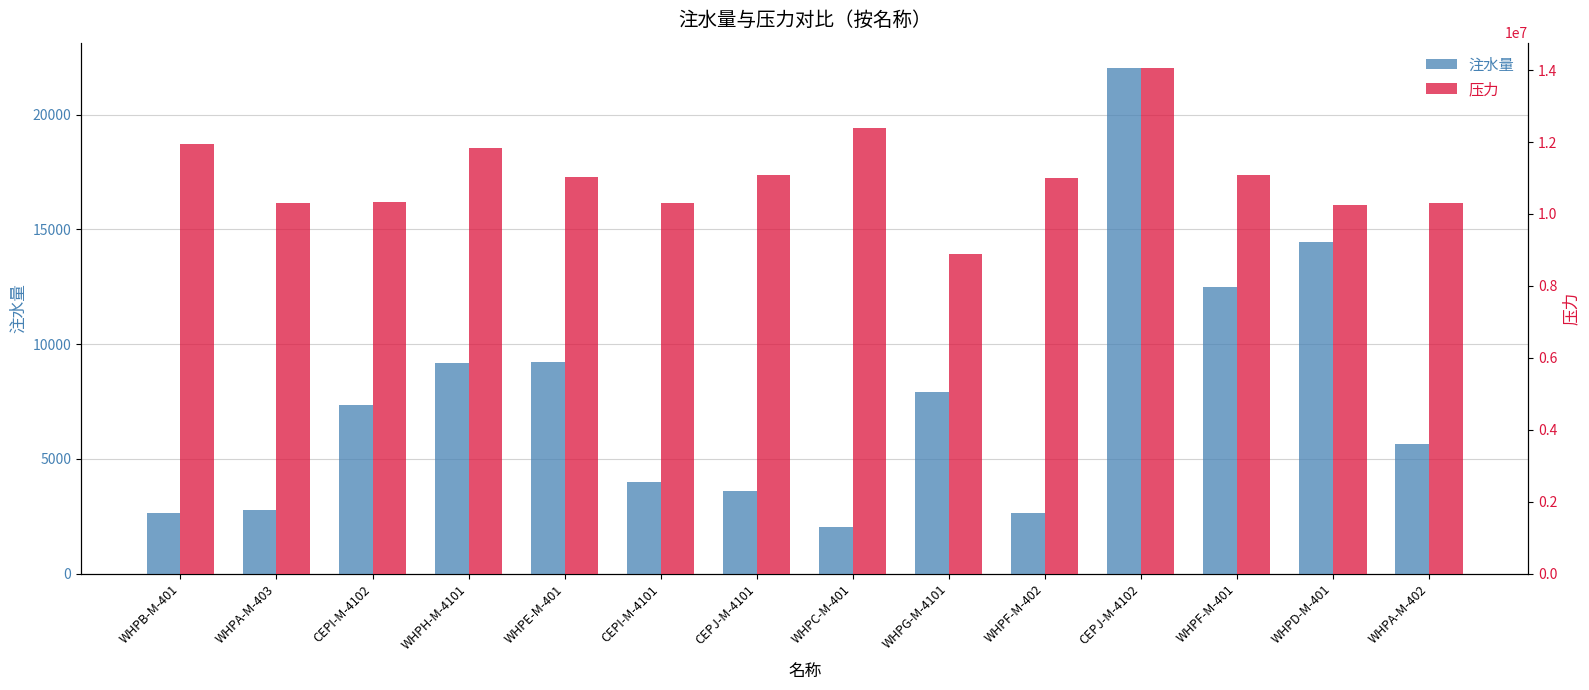

Which series changed the most between WHPE-M-401 and CEPJ-M-4101?

压力